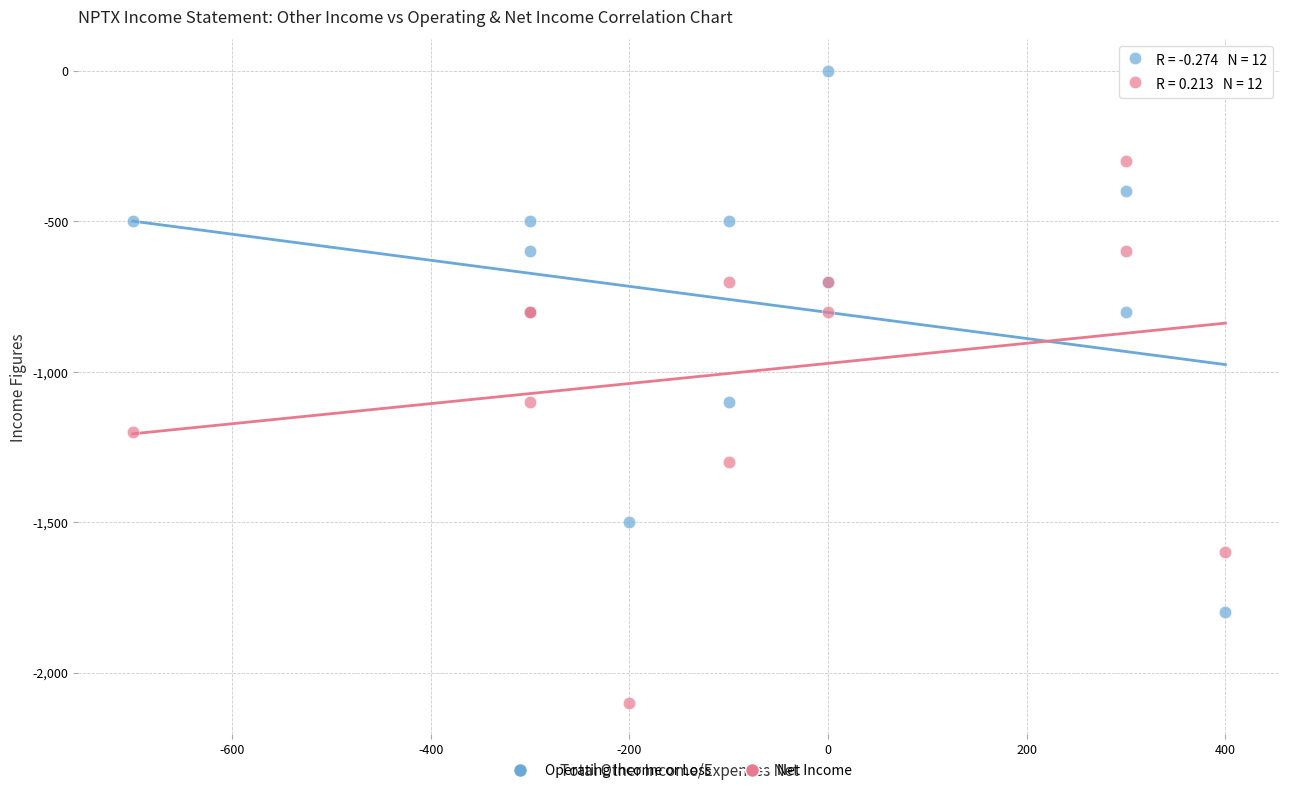

Which series contains the highest Y value?

Operating Income or Loss